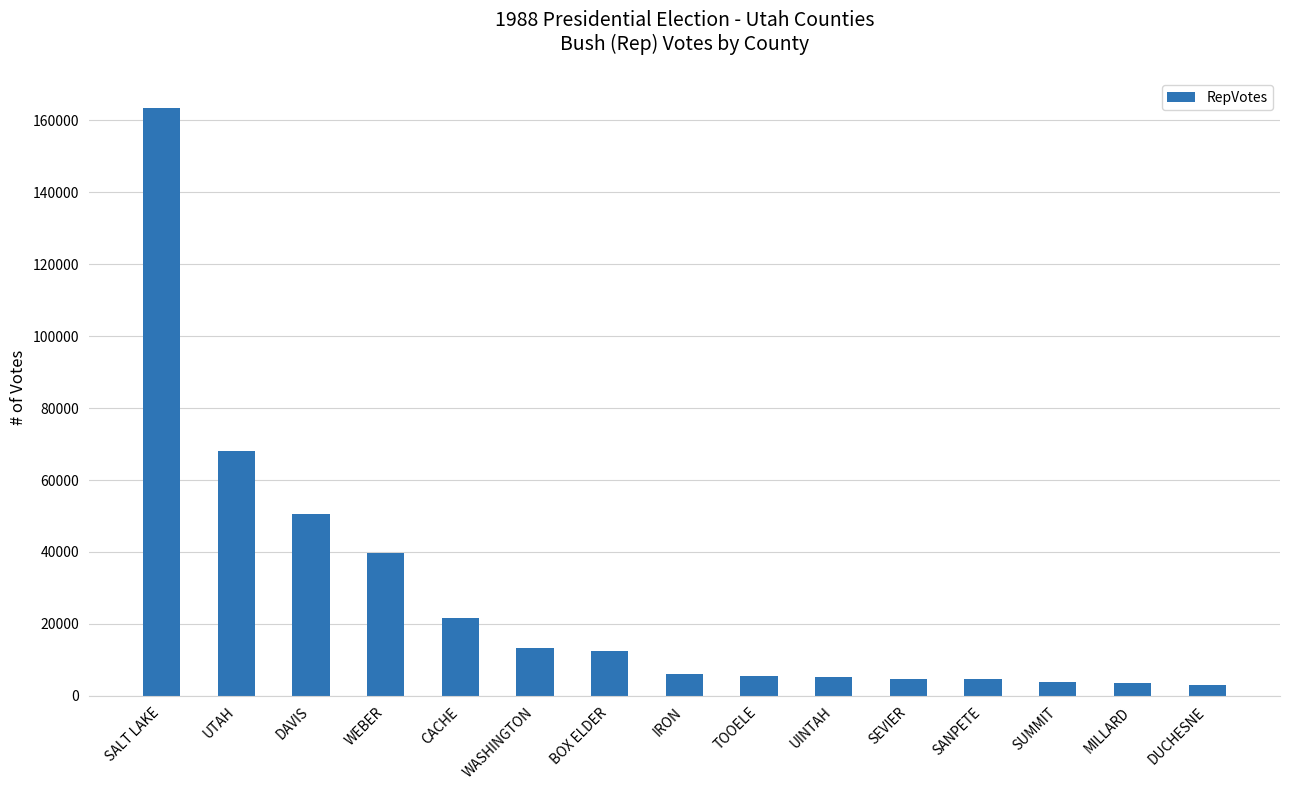

At which label is the value closest to 83337?

UTAH